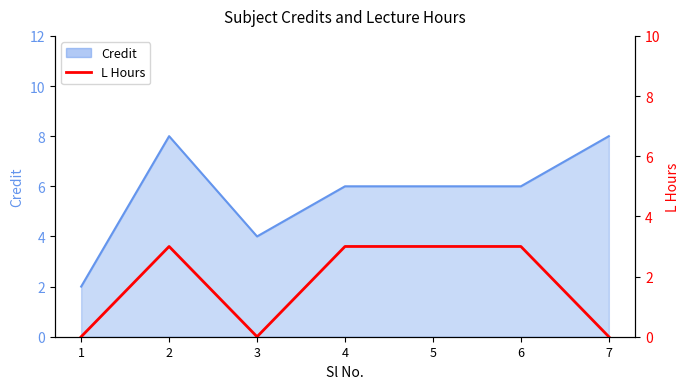

Which category has the highest value across all series?

2